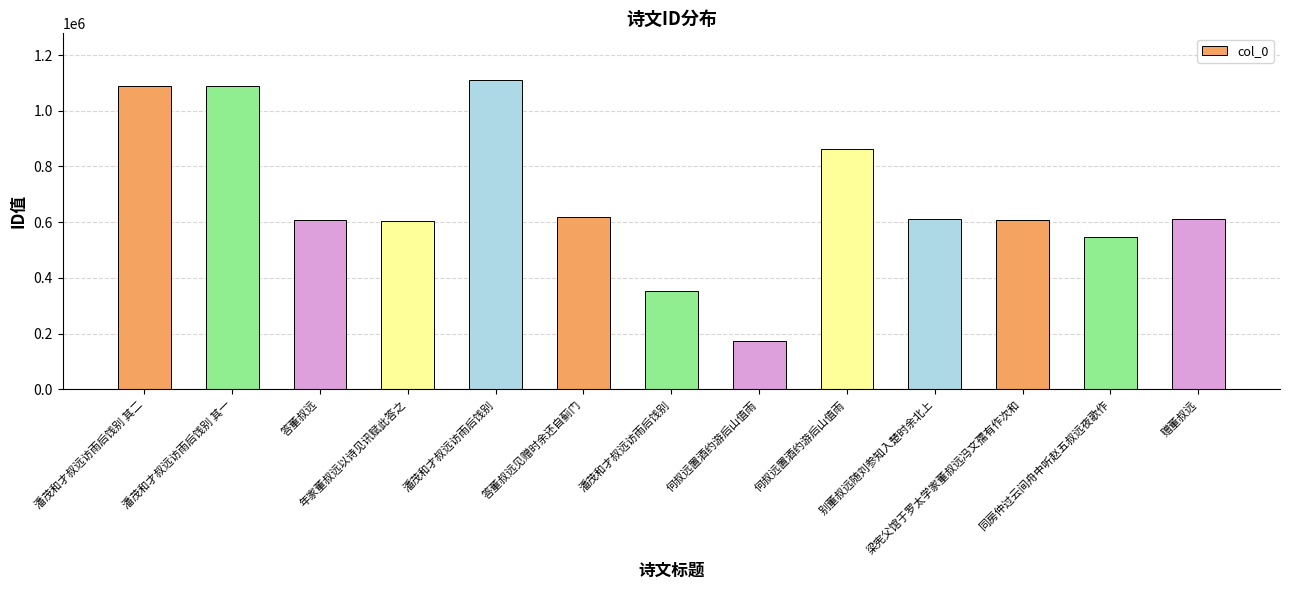

Which has a higher value, 年家董叔远以诗见讯赋此答之 or 何叔远置酒约游后山值雨?

年家董叔远以诗见讯赋此答之